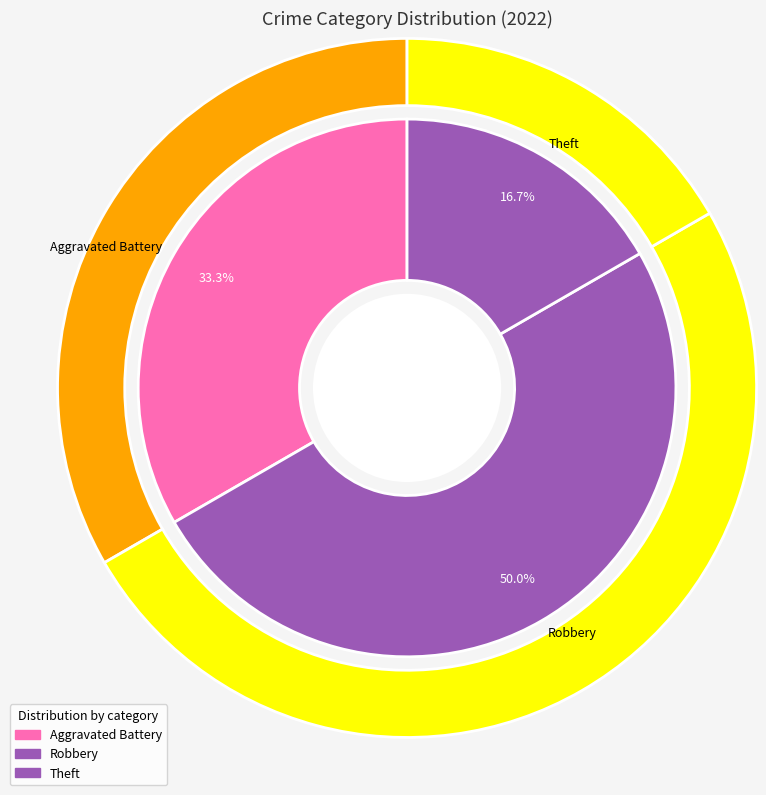

Is there a majority slice in this chart?

No